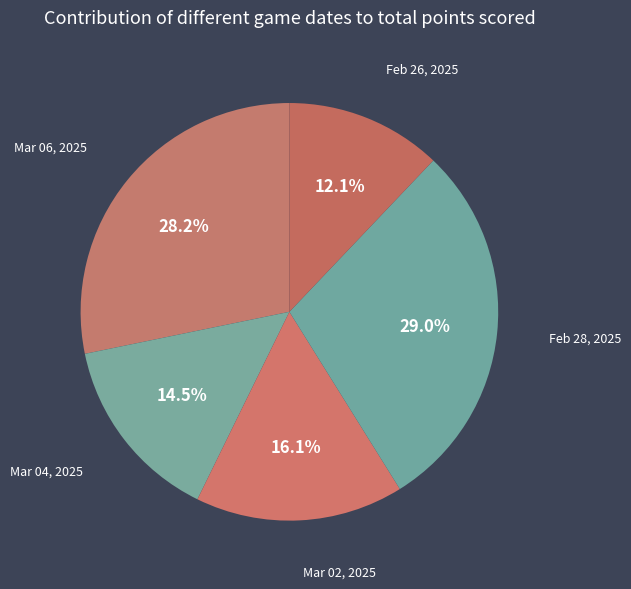

Rank the categories by value from lowest to highest.

Feb 26, 2025, Mar 04, 2025, Mar 02, 2025, Mar 06, 2025, Feb 28, 2025